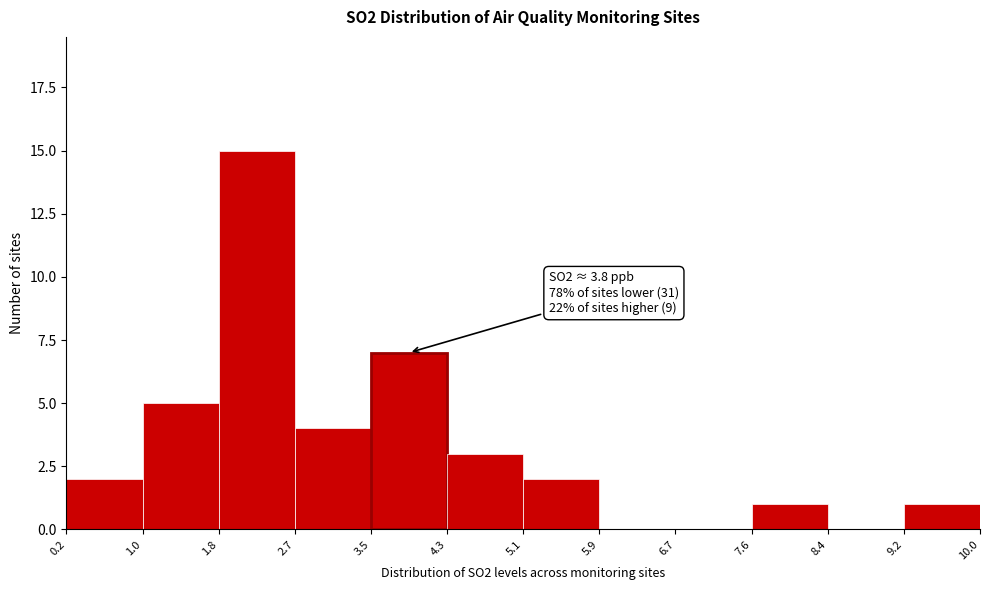

Which range on the x-axis has the tallest bar?

1.8 to 2.7